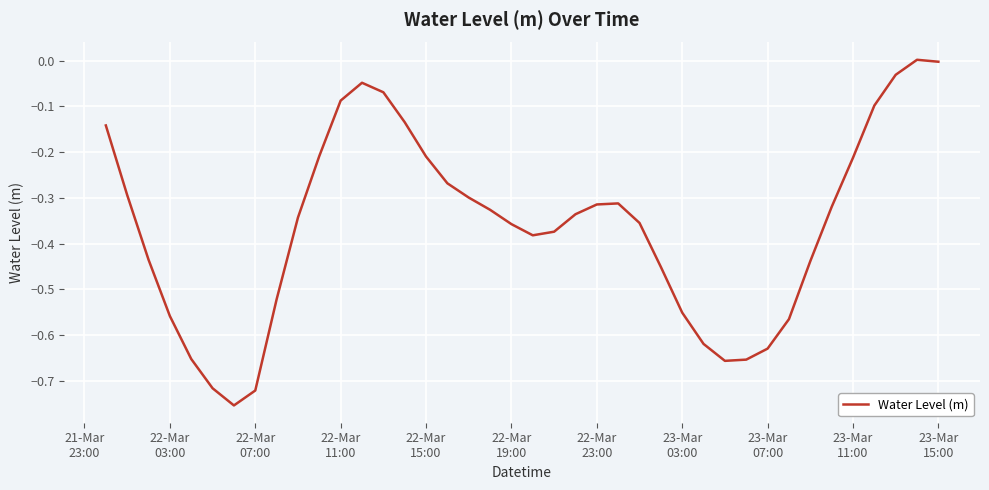

Does the chart display data point markers on the line(s)?

No